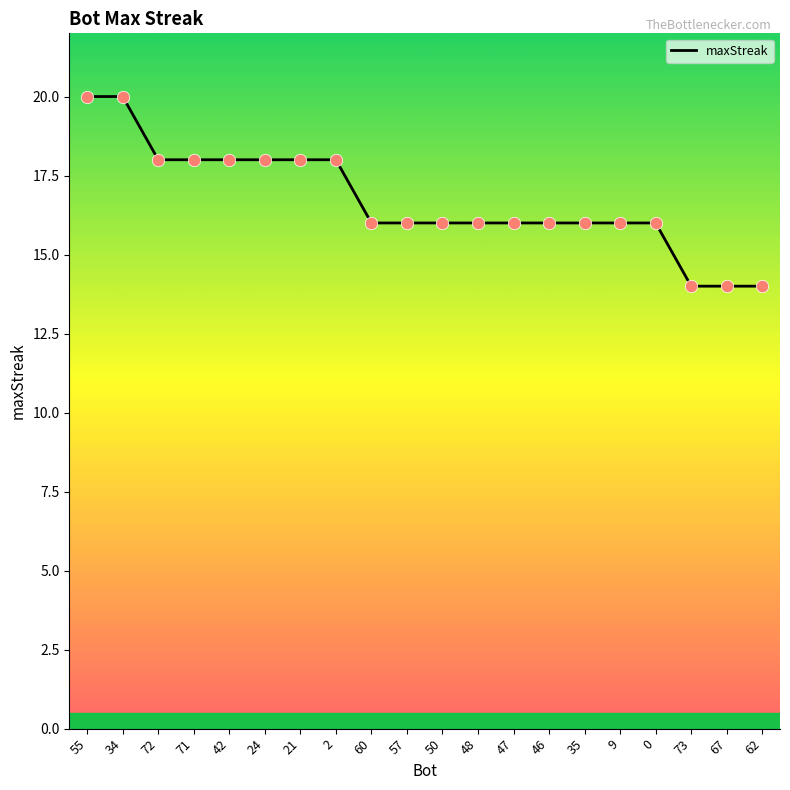

Which has a higher value, 42 or 47?

42